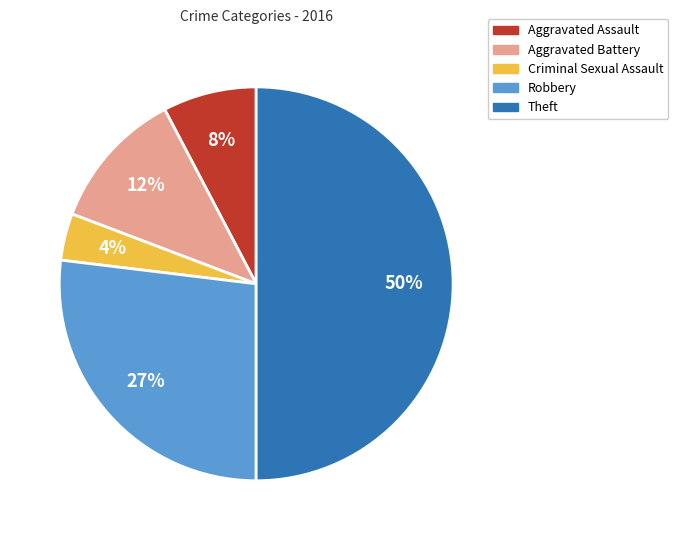

What is the ratio of the value at Theft to the value at Robbery?

1.9